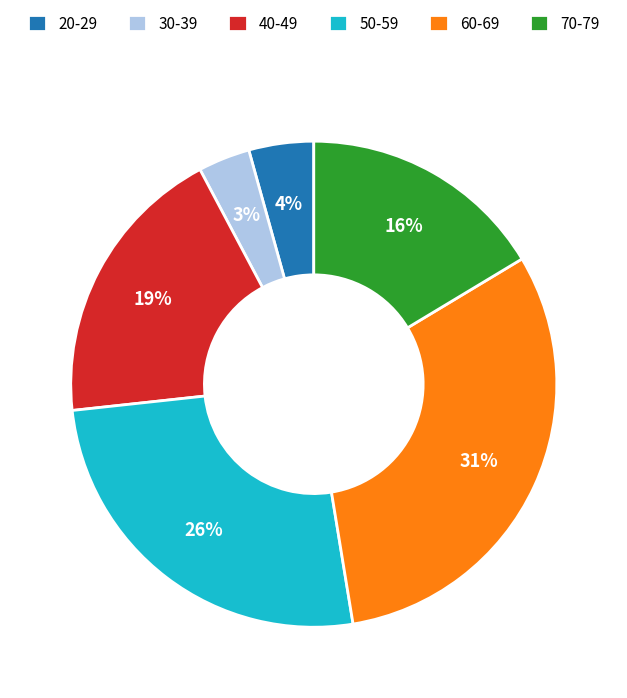

Which category has the biggest portion of the pie?

60-69